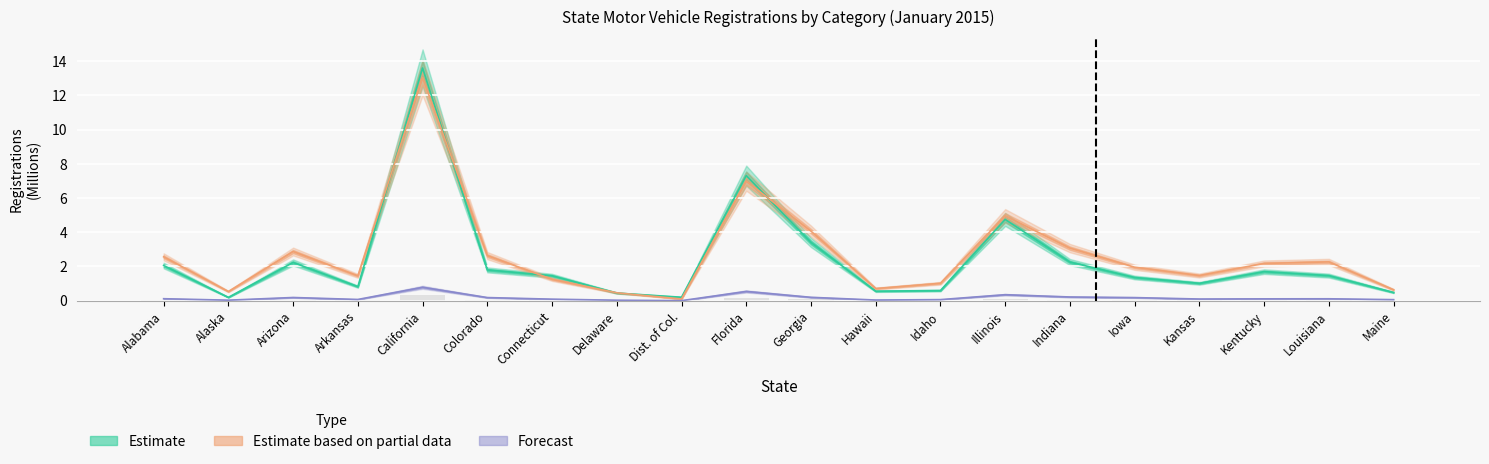

What is the total value across all series at Maine?

1.2